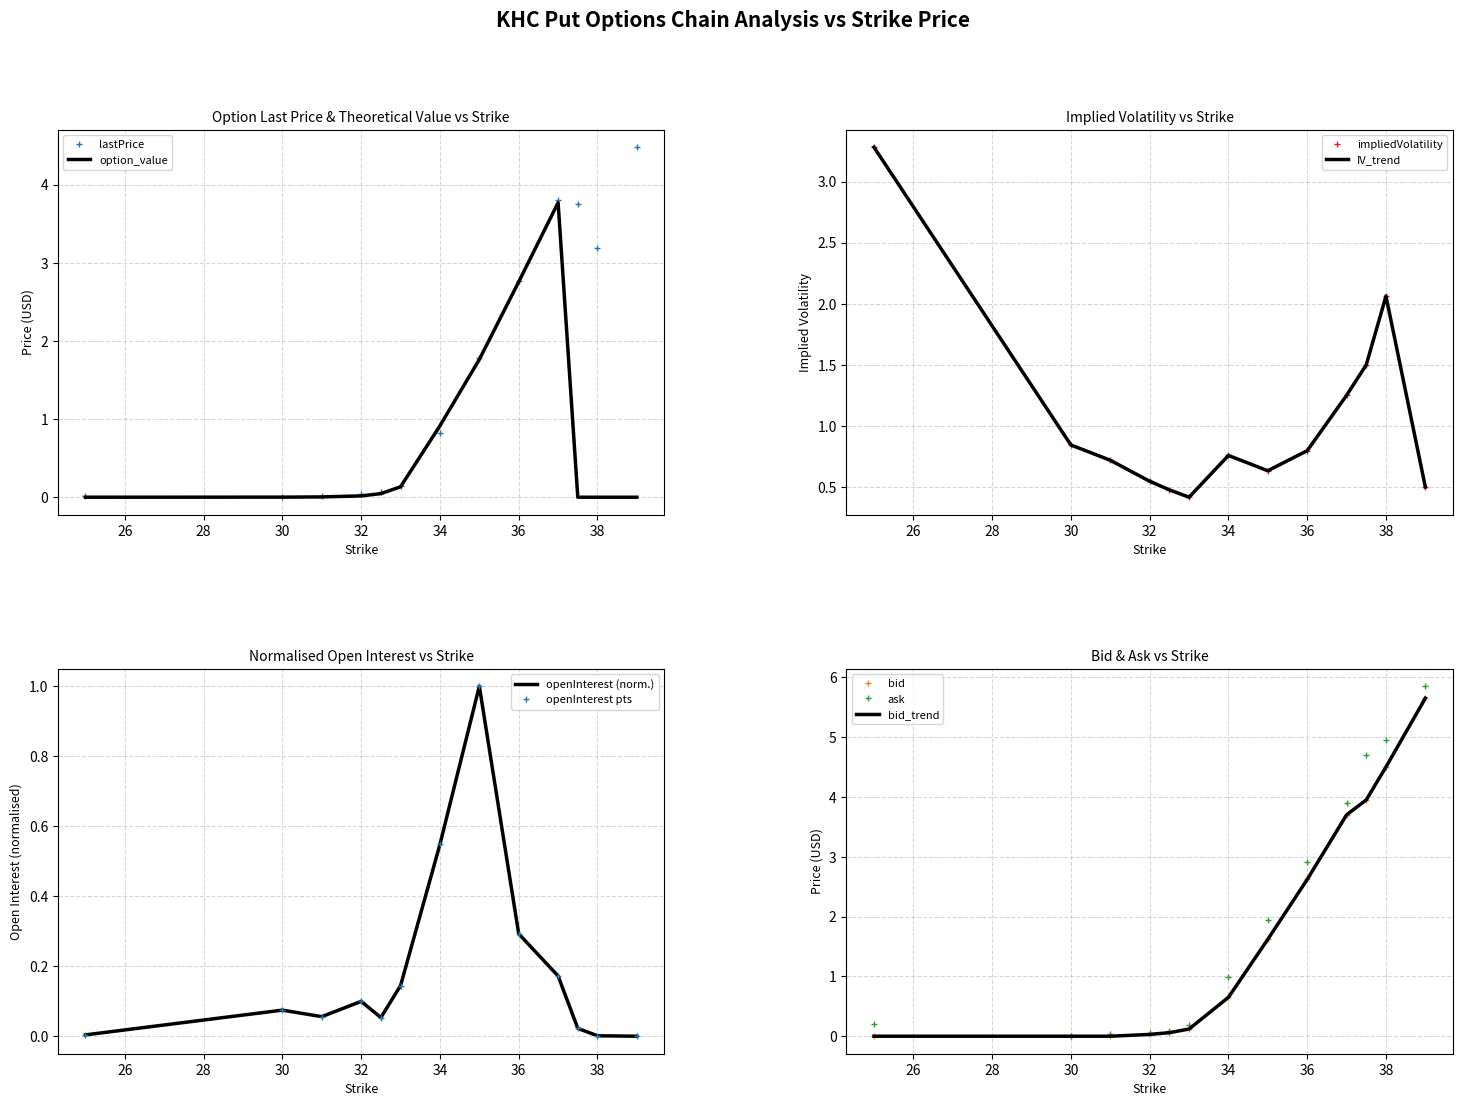

In lastPrice, how many points are higher than both neighbors (excluding endpoints)?

1